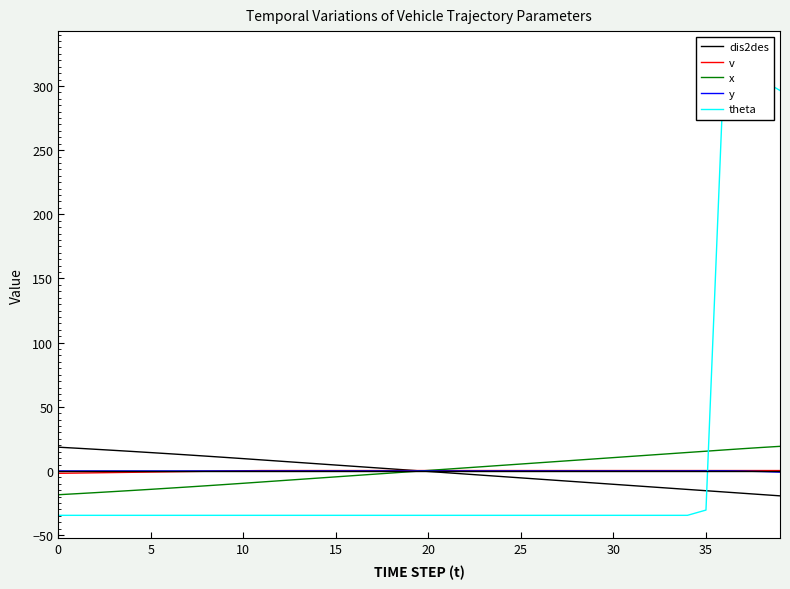

Which has a higher value, 25 or 12?

12